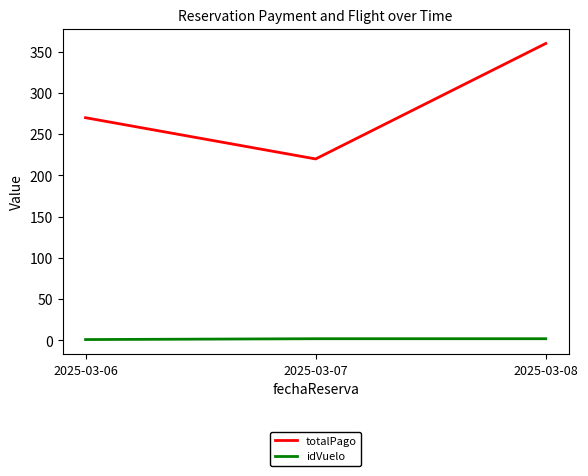

How many series are shown in this chart?

2